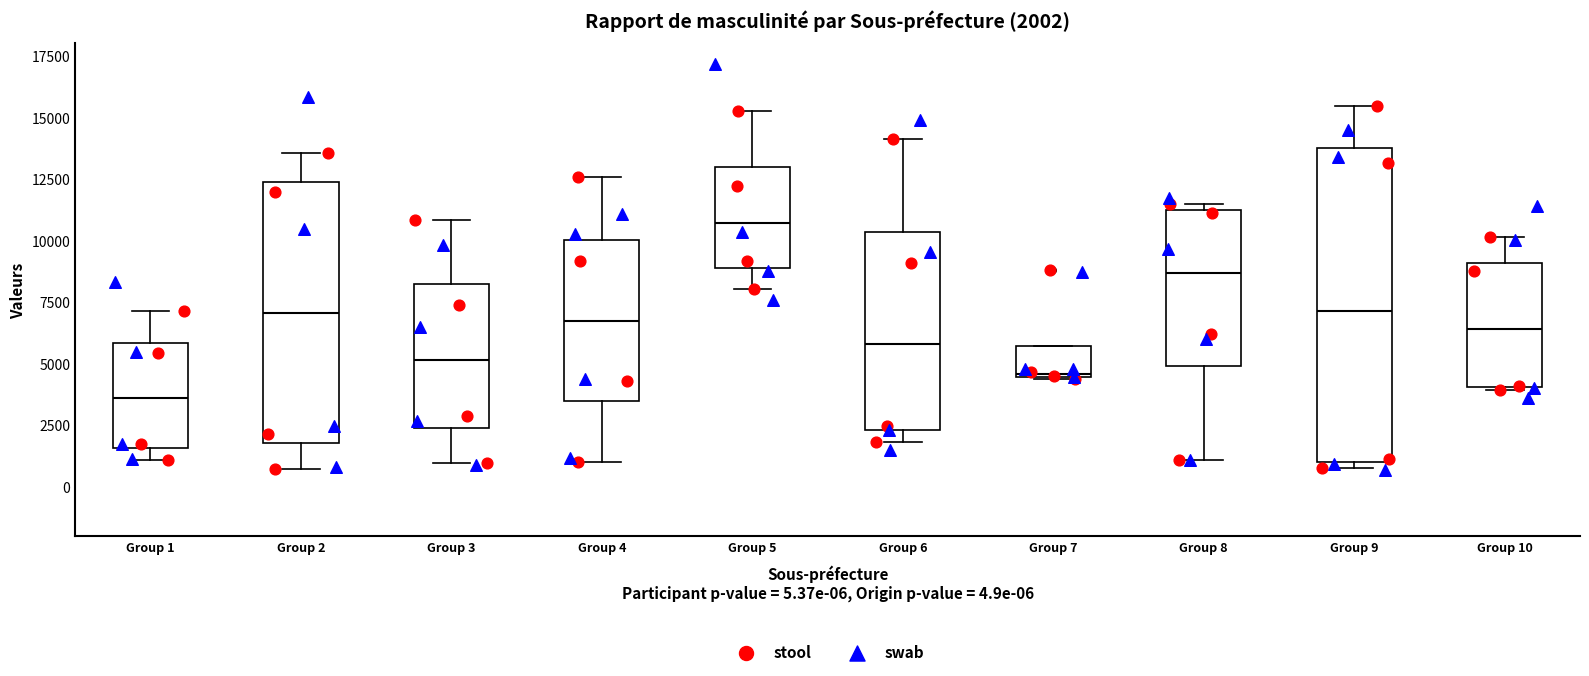

Which box is the tallest, from its lower edge to its upper edge?

Group 9